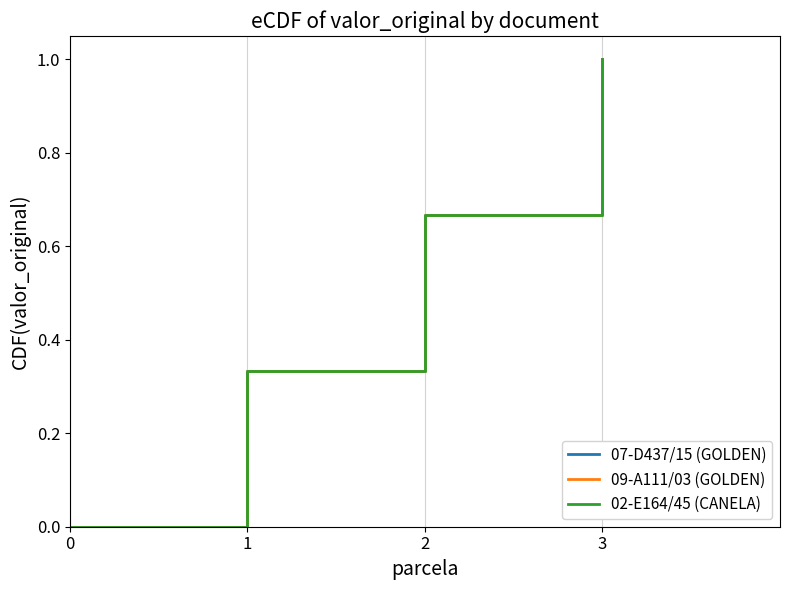

Does the chart have visible grid lines?

Yes